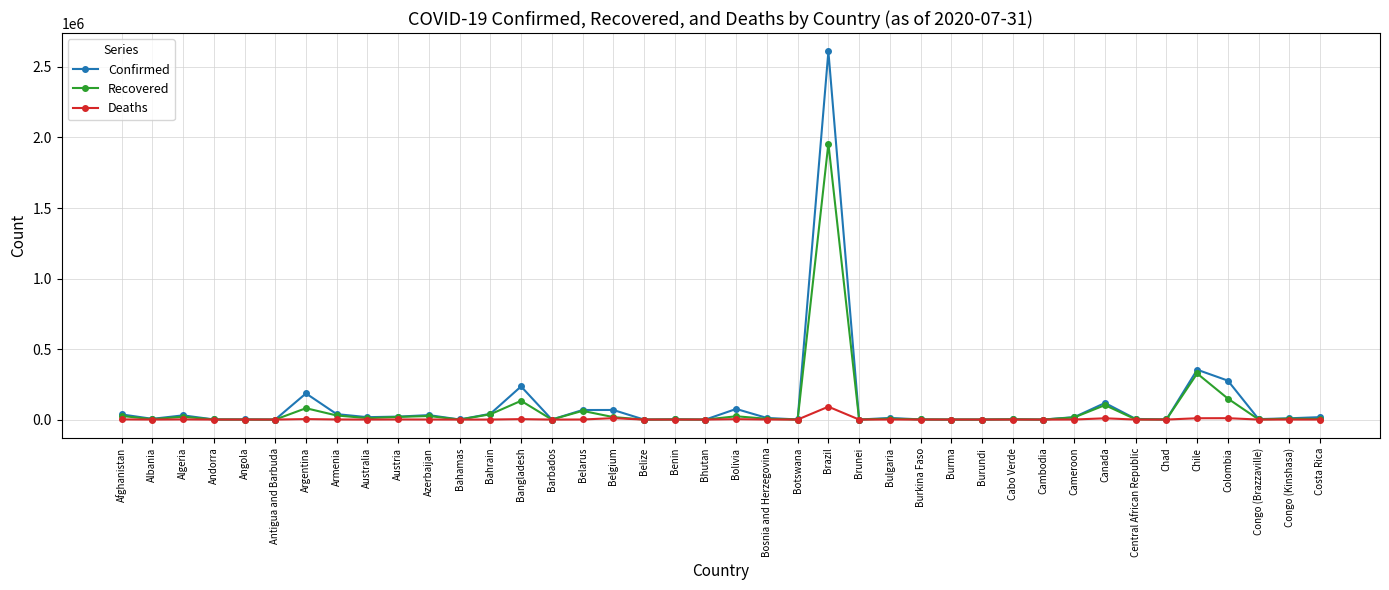

True or false: Deaths has more than 2 points higher than both neighbors.

True